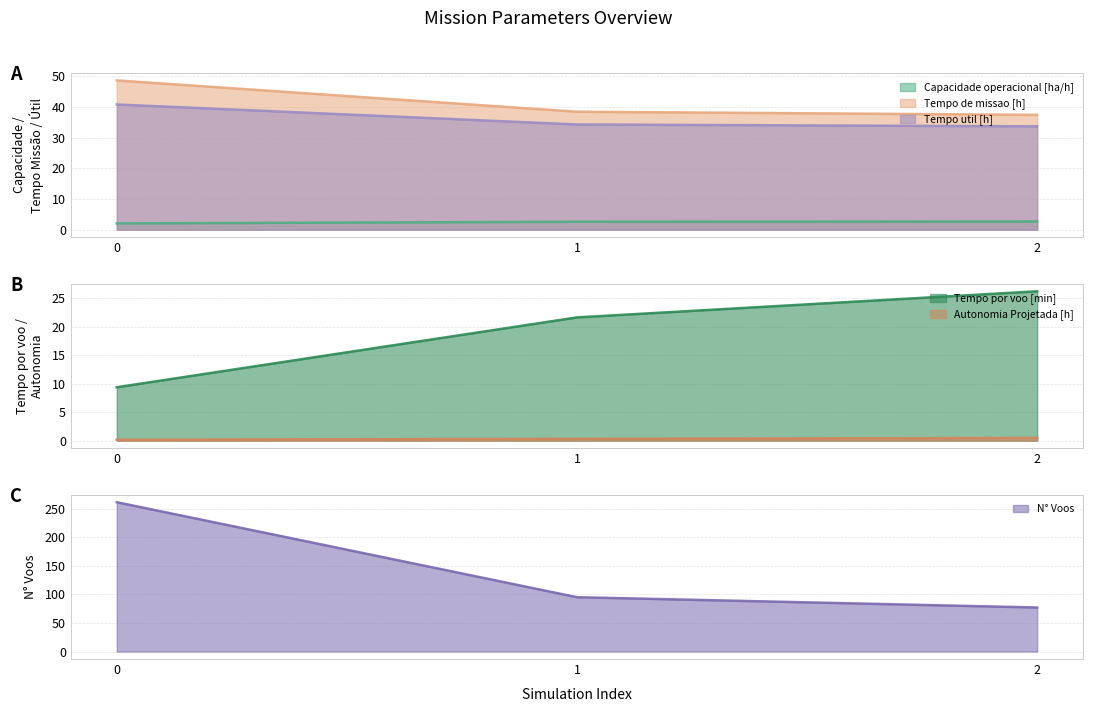

Is the value of N° Voos at 0 greater than the value of Capacidade operacional [ha/h] at 0?

Yes